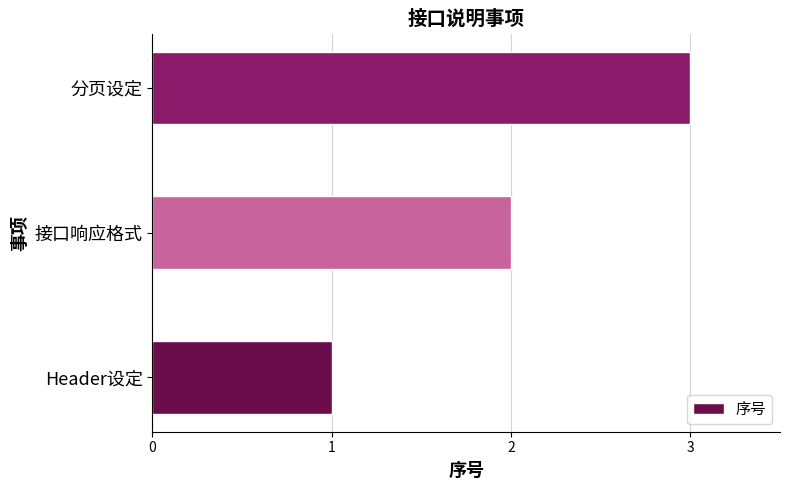

What is the average value?

2